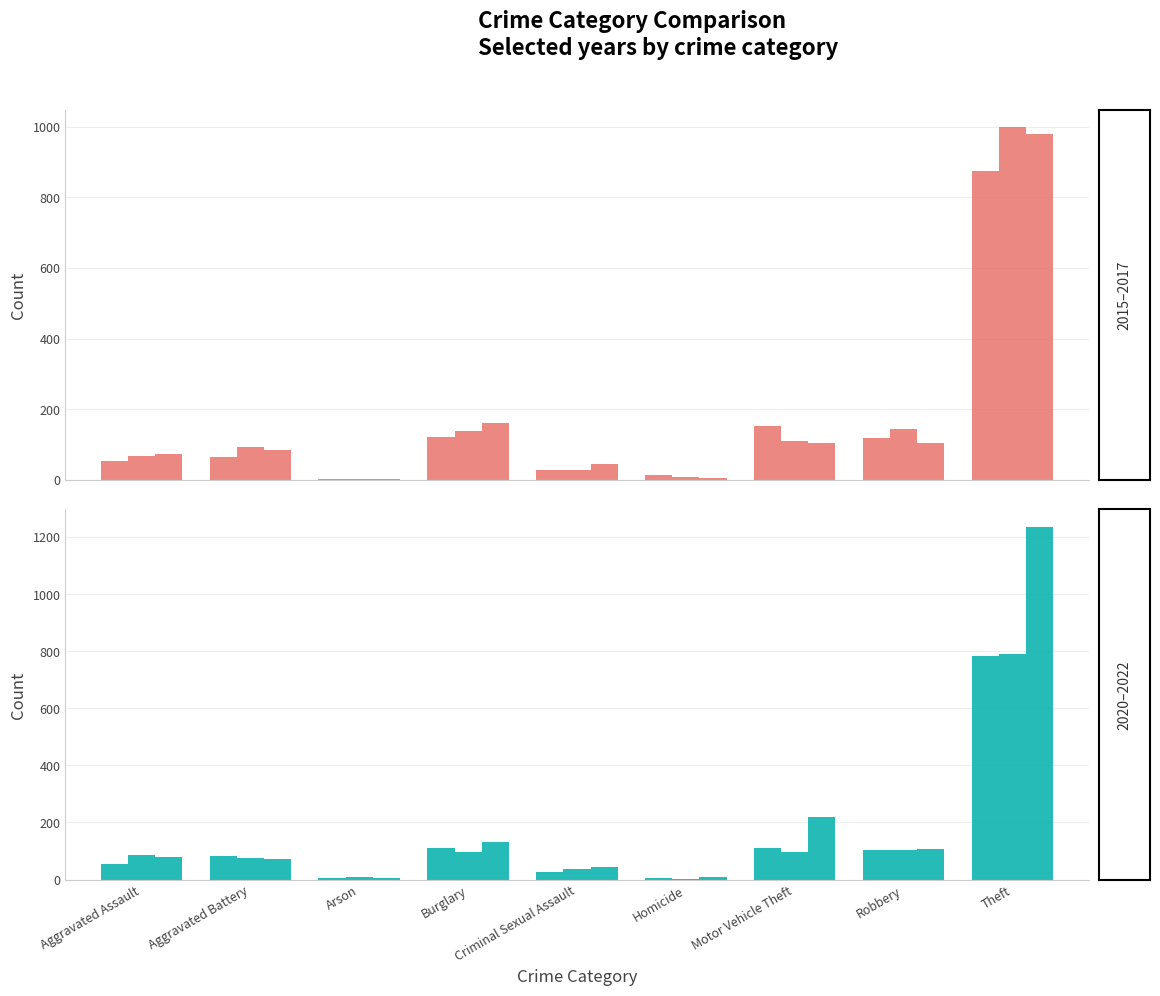

Is it true that 2016 equals 38 at Criminal Sexual Assault?

False